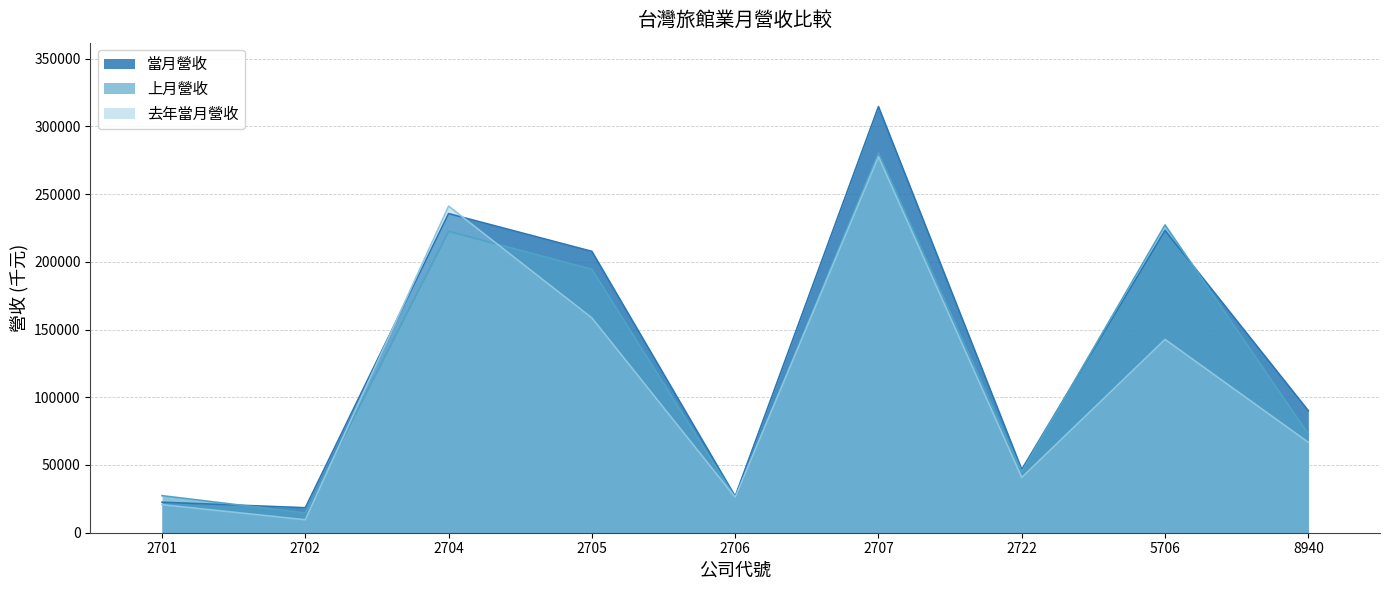

At which category is the sum across all series the highest?

2707